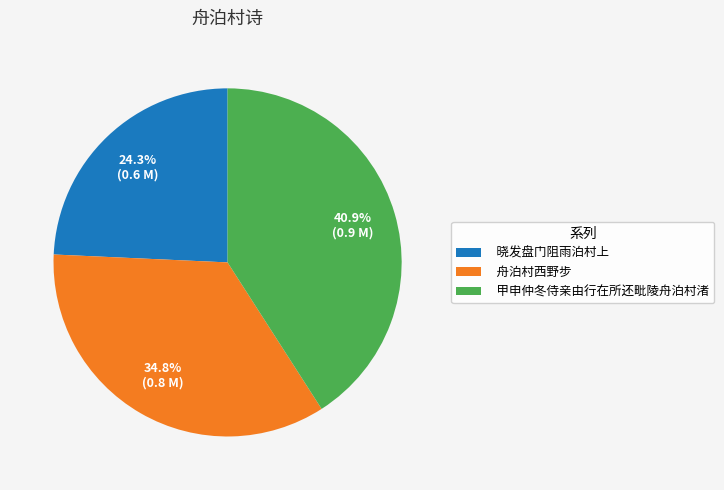

Combined, do 舟泊村西野步 and 甲申仲冬侍亲由行在所还毗陵舟泊村渚 account for over 50%?

Yes